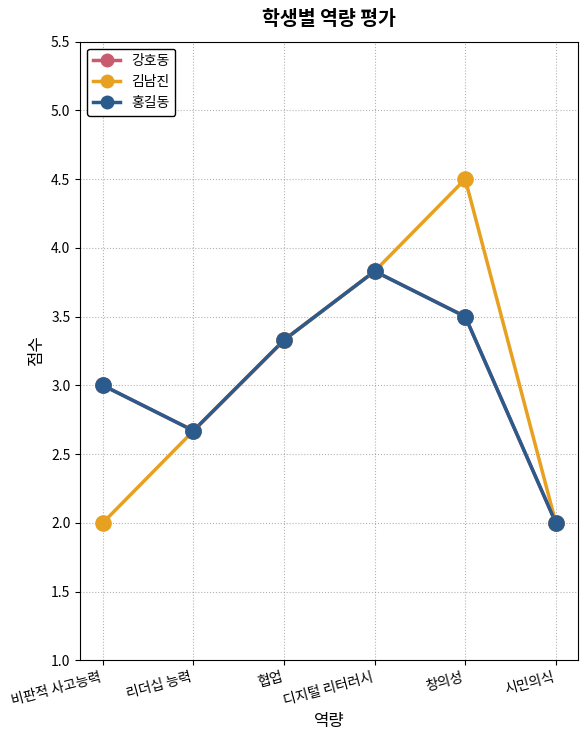

What are all the series names shown in the legend?

강호동, 김남진, 홍길동